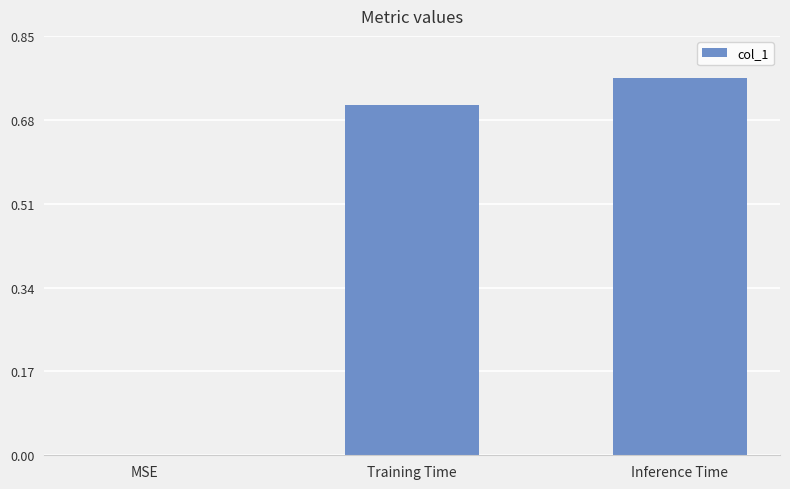

True or false: the data shows 0.3 at Inference Time.

False